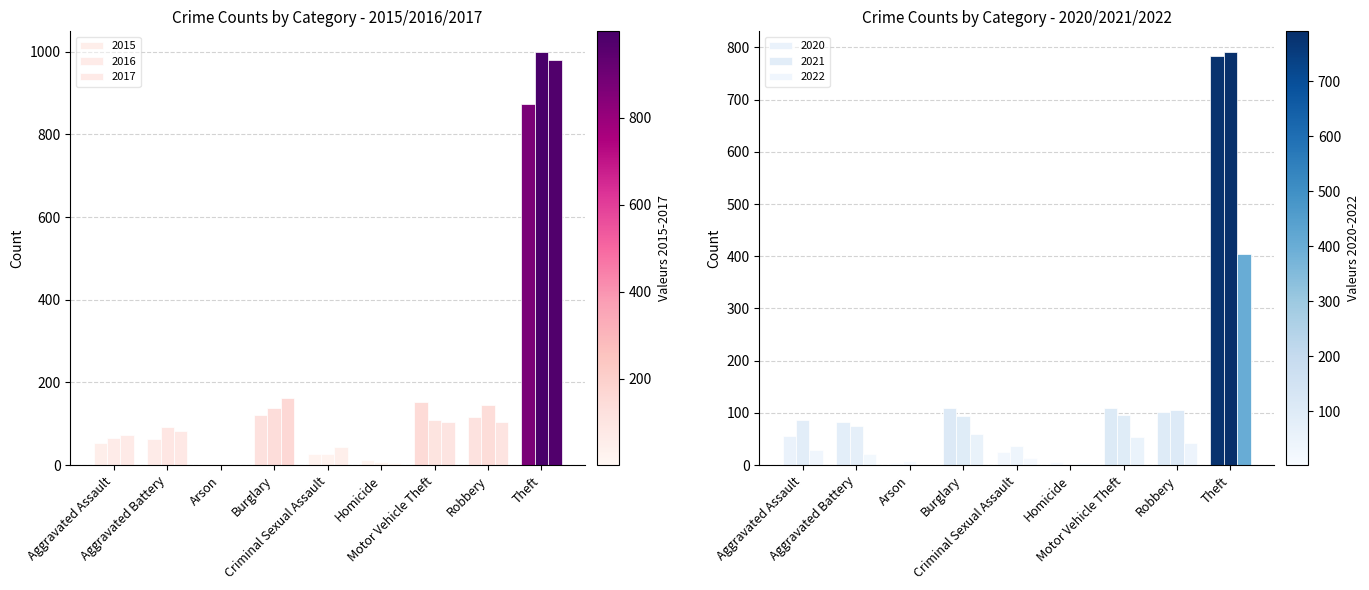

What is the value of the 2017 bar at the 9th from the left?

979